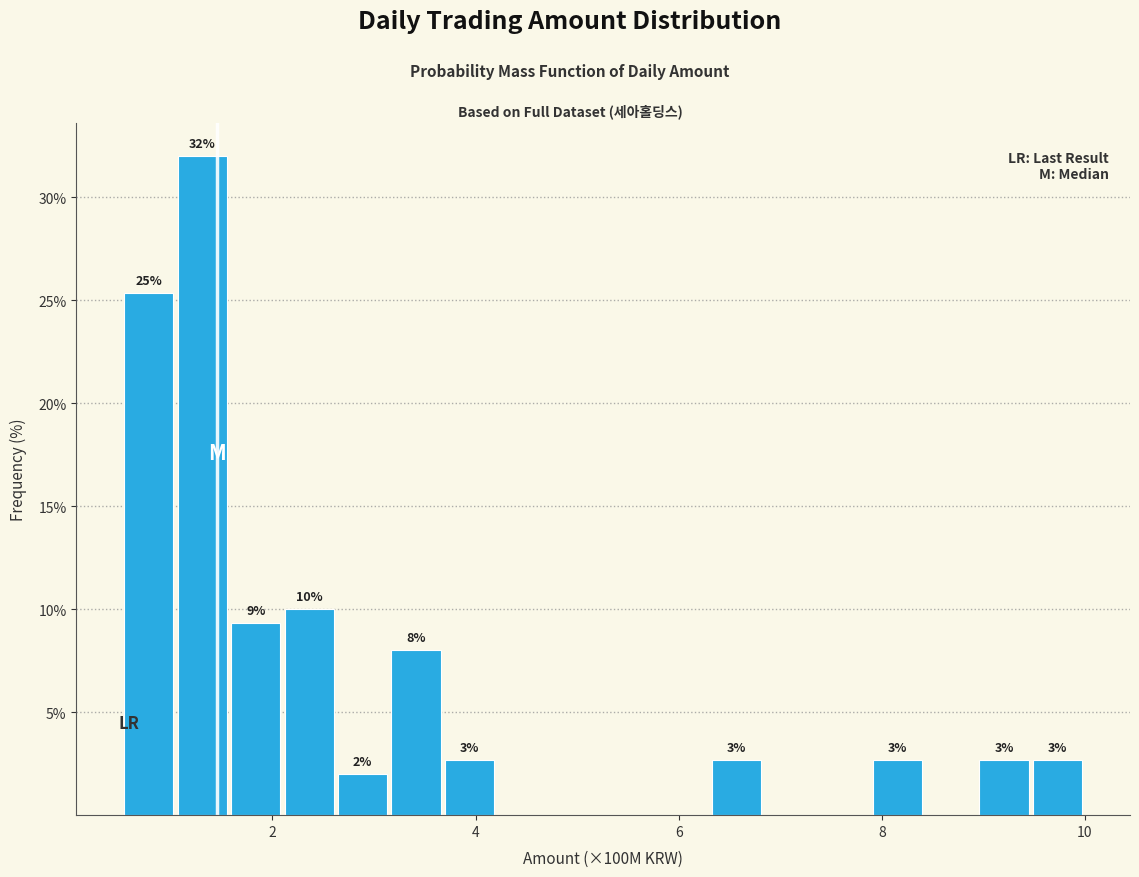

Around what value on the x-axis is the tallest bar? Give the approximate position of its centre, as read against the axis.

1.4